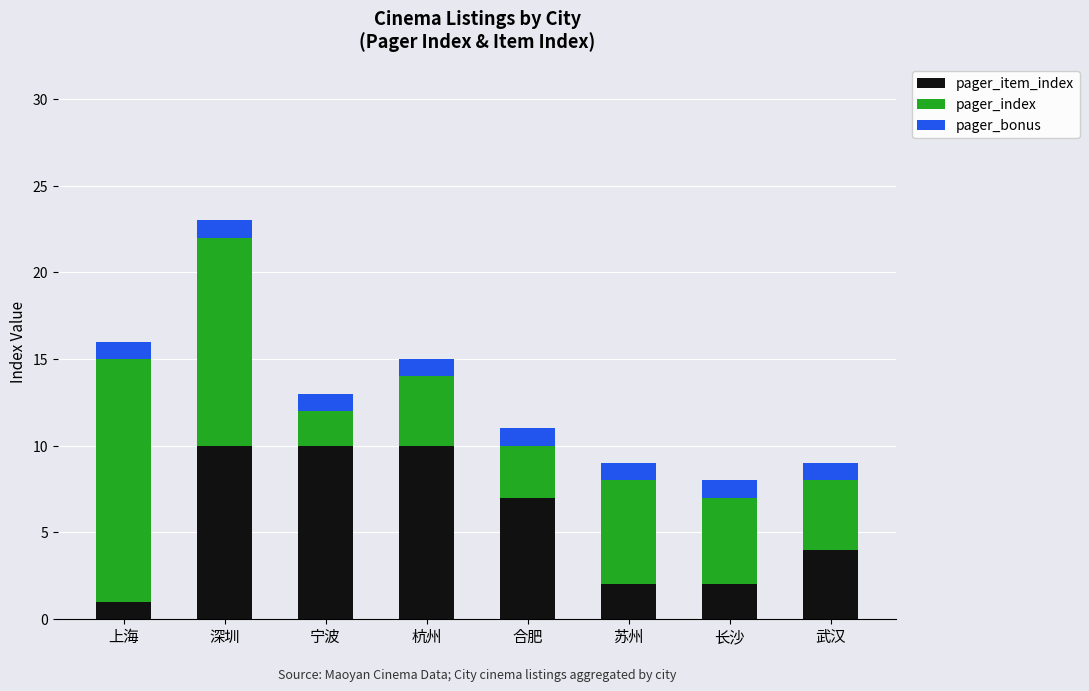

At which category is the sum across all series the highest?

深圳